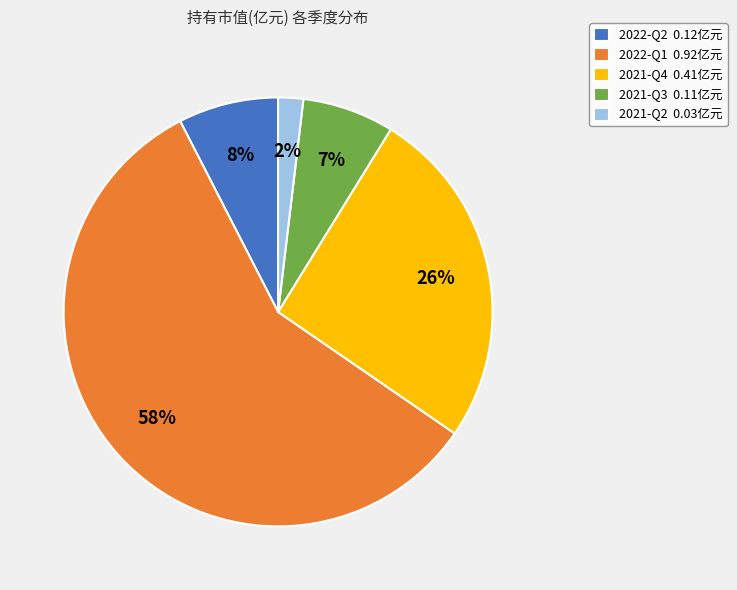

What percentage is the 2021-Q3 slice, to the nearest percent?

7%